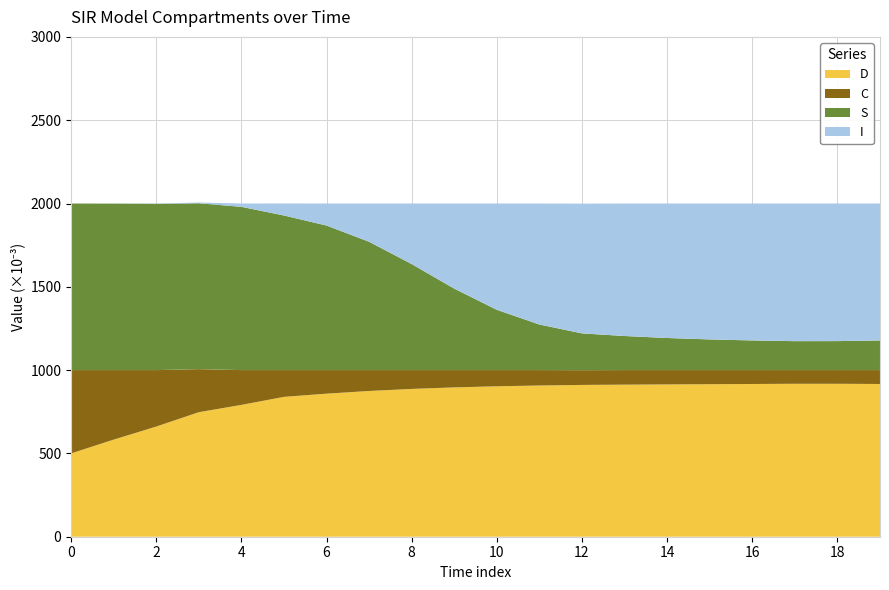

Reading left to right, list all the values displayed in this chart.

S: 0.0=1.0	2.0=1.0	4.0=1.0	6.0=1.0	8.0=1.0	10.0=0.9	12.0=0.9	14.0=0.8	16.0=0.6	18.0=0.5	20.0=0.4	22.0=0.3	24.0=0.2	26.0=0.2	28.0=0.2	30.0=0.2	32.0=0.2	34.0=0.2	36.0=0.2	38.0=0.2
I: 0.0=0.0	2.0=0.0	4.0=0.0	6.0=0.0	8.0=0.0	10.0=0.1	12.0=0.1	14.0=0.2	16.0=0.4	18.0=0.5	20.0=0.6	22.0=0.7	24.0=0.8	26.0=0.8	28.0=0.8	30.0=0.8	32.0=0.8	34.0=0.8	36.0=0.8	38.0=0.8
C: 0.0=0.5	2.0=0.4	4.0=0.3	6.0=0.3	8.0=0.2	10.0=0.2	12.0=0.1	14.0=0.1	16.0=0.1	18.0=0.1	20.0=0.1	22.0=0.1	24.0=0.1	26.0=0.1	28.0=0.1	30.0=0.1	32.0=0.1	34.0=0.1	36.0=0.1	38.0=0.1
D: 0.0=0.5	2.0=0.6	4.0=0.7	6.0=0.7	8.0=0.8	10.0=0.8	12.0=0.9	14.0=0.9	16.0=0.9	18.0=0.9	20.0=0.9	22.0=0.9	24.0=0.9	26.0=0.9	28.0=0.9	30.0=0.9	32.0=0.9	34.0=0.9	36.0=0.9	38.0=0.9